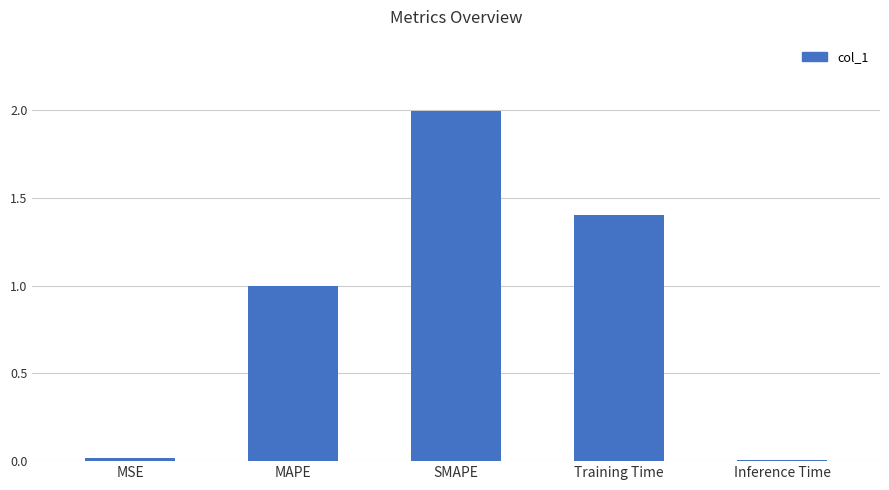

What is the sum of all values?

4.4